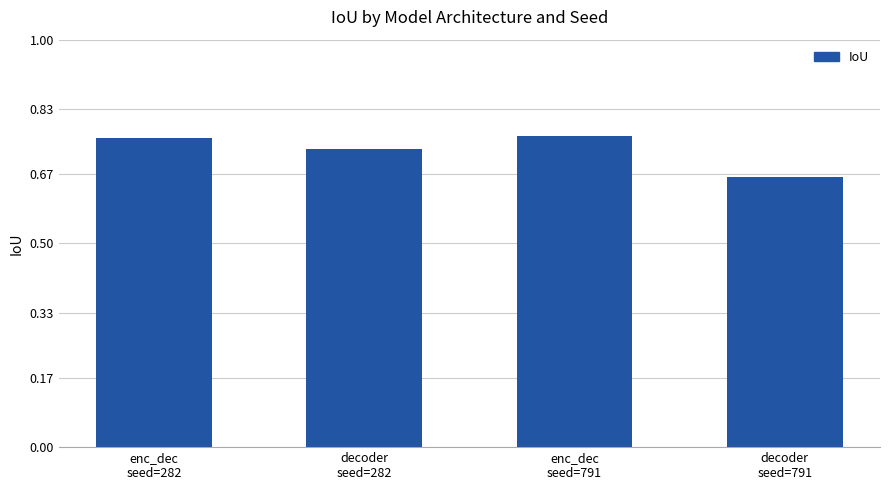

What is the sum of all values?

2.9